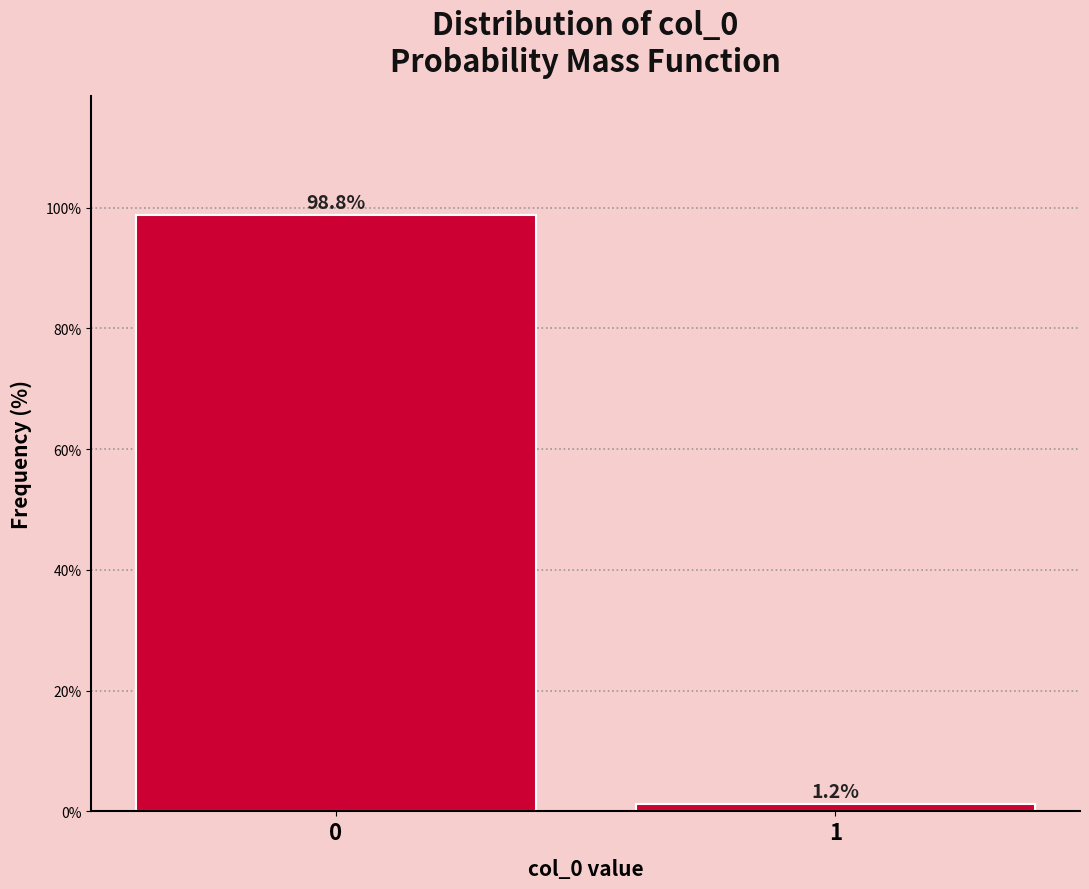

Read the value at 0.

98.8